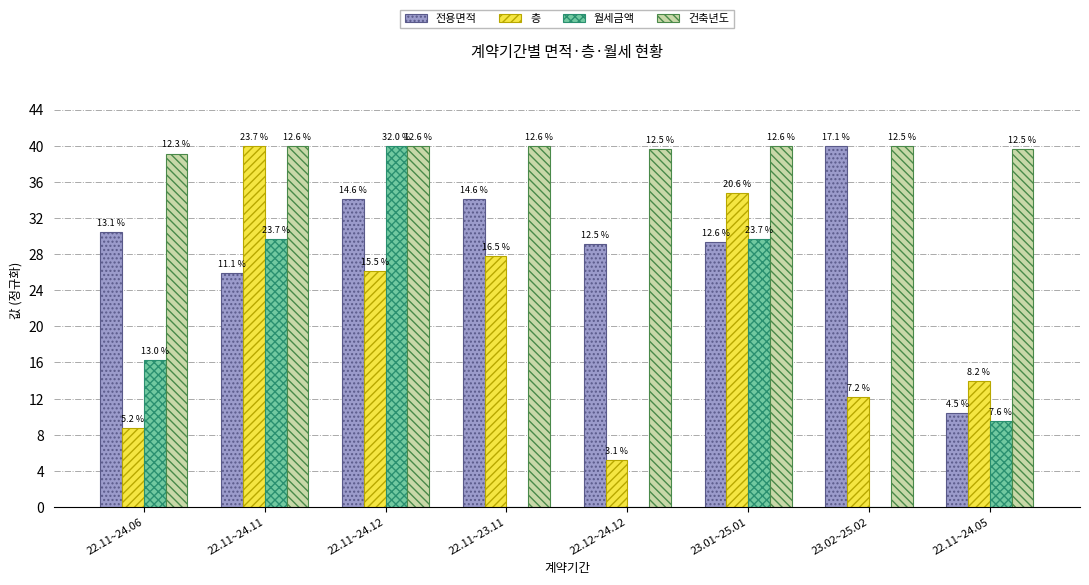

True or false: 월세금액 has a value of 29.6 at 22.11~24.11.

True